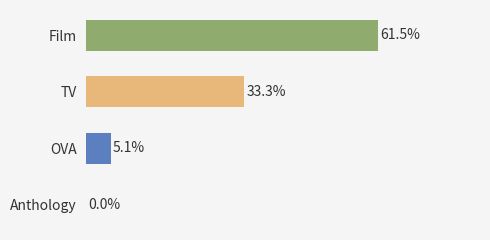

Between Anthology and TV, which is larger?

TV